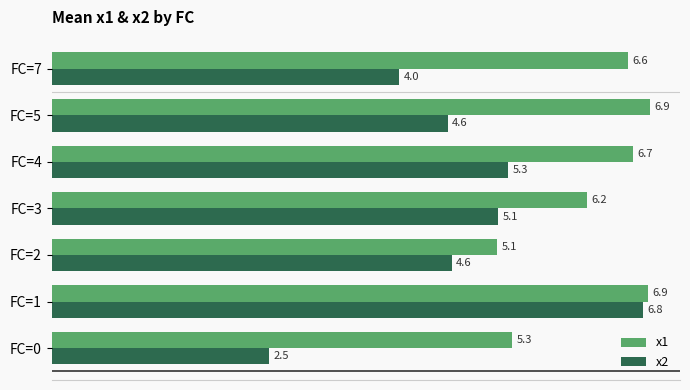

What is the sum of all x2 values?

32.9